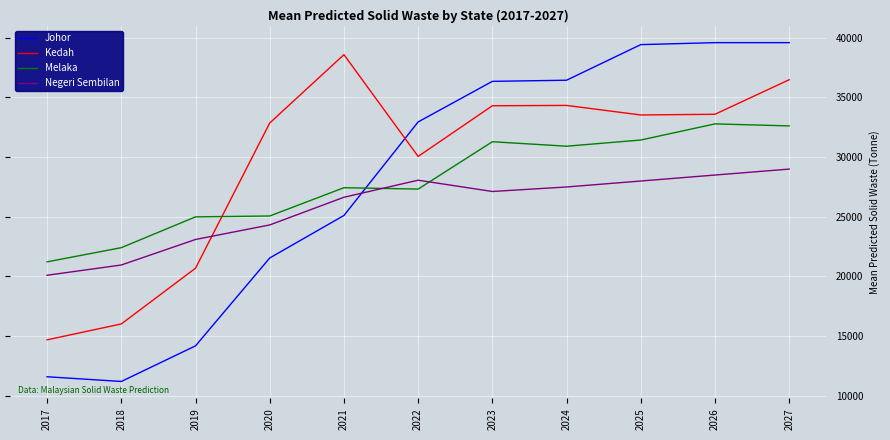

True or false: Johor has a value of 19641.2 at 2018.

False